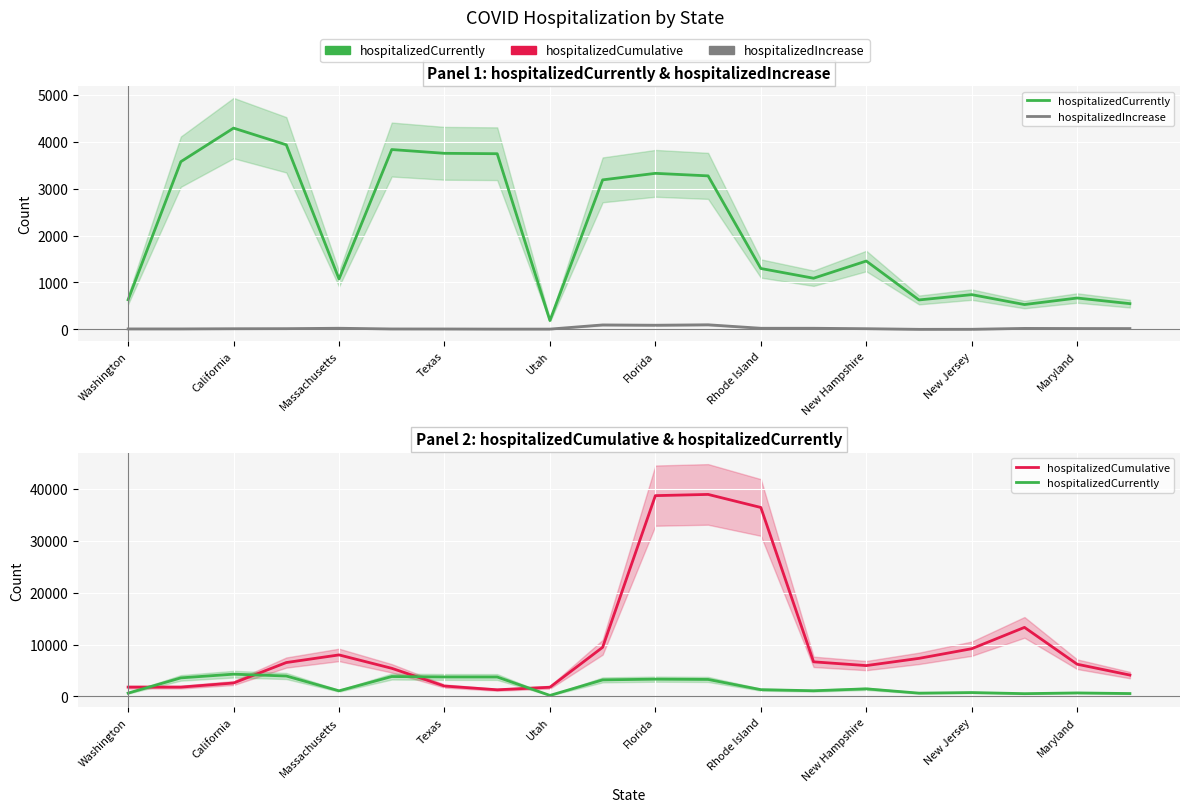

Which series has the widest spread of values?

hospitalizedCumulative